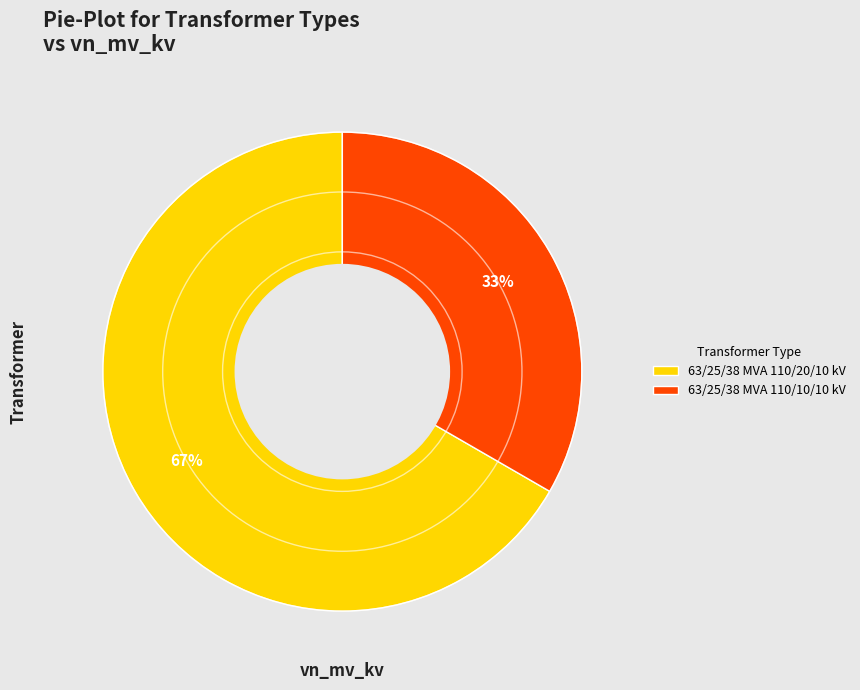

To the nearest percent, what percentage of the pie is 63/25/38 MVA 110/10/10 kV?

33%